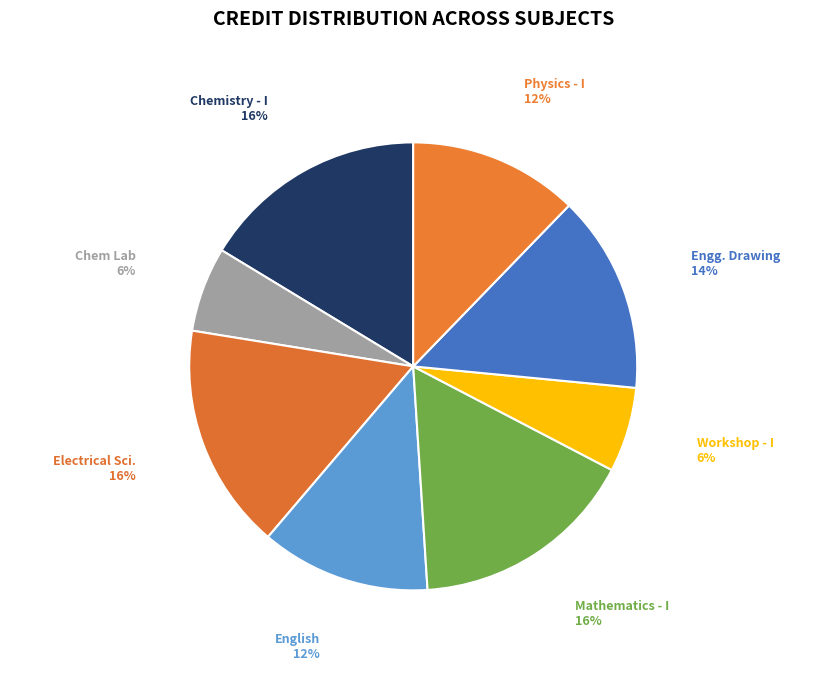

Is it true that Physics - I is 26% of the pie?

False